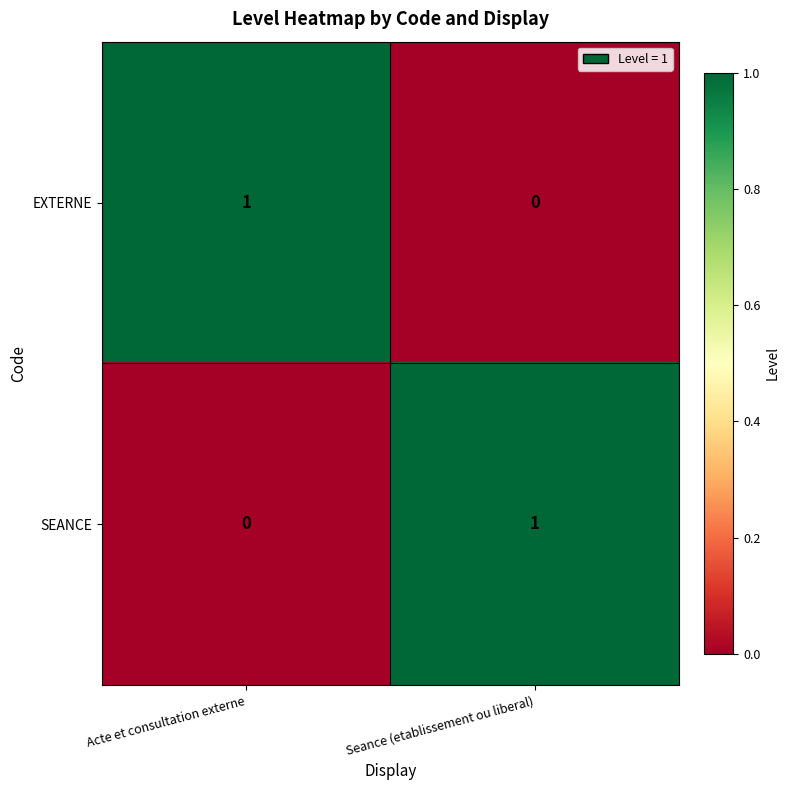

Where is SEANCE nearest to the value 0?

Acte et consultation externe